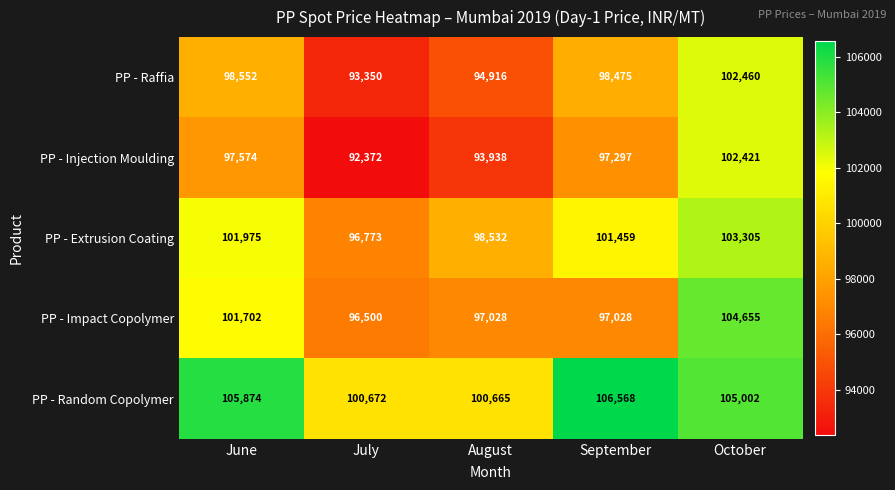

List the series in order of their peak value, lowest first.

PP - Injection Moulding, PP - Raffia, PP - Extrusion Coating, PP - Impact Copolymer, PP - Random Copolymer